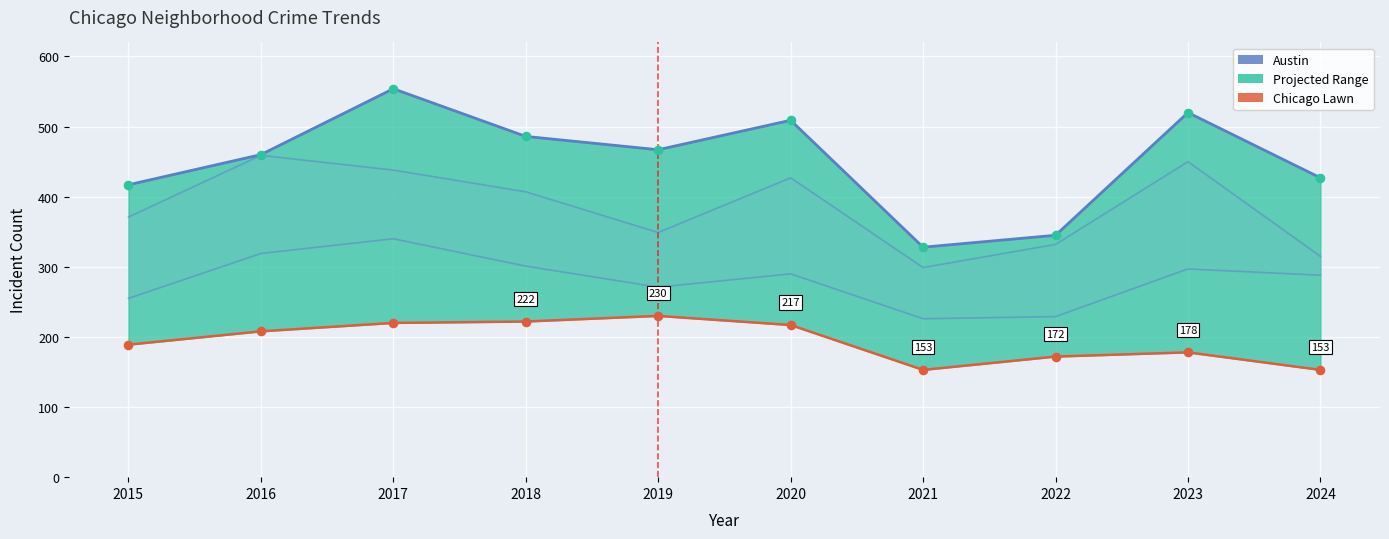

At how many categories does at least one series exceed 533?

1